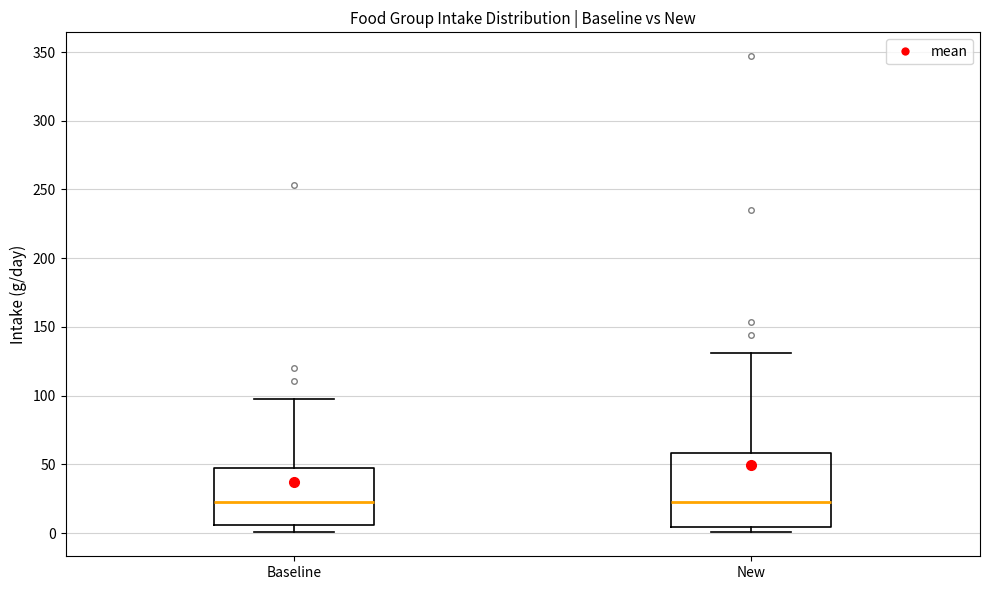

Where does the median line of the box for New sit on the y-axis? The values are not printed on the chart, so give them approximately, as read against the axis.

25